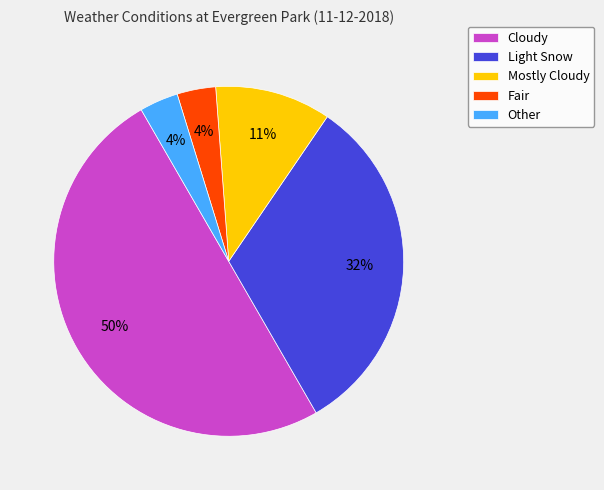

The Cloudy slice represents 50% of the pie. True or false?

True